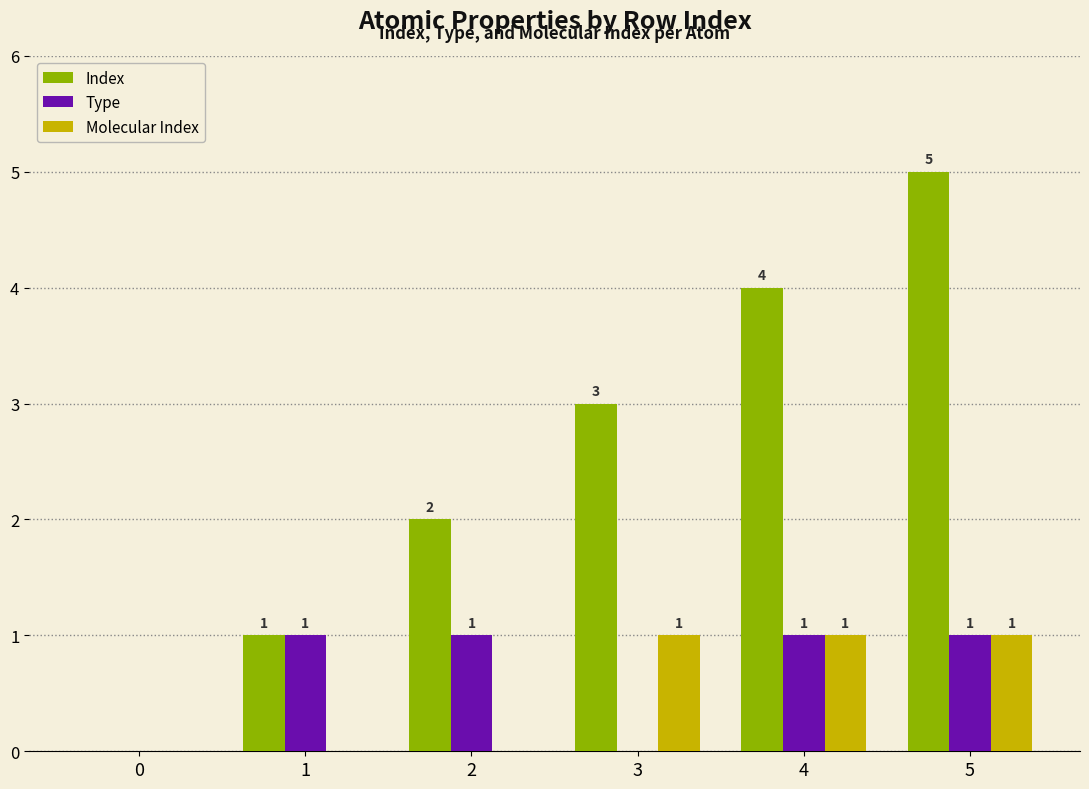

The value of Molecular Index at 4 is 1. True or false?

True